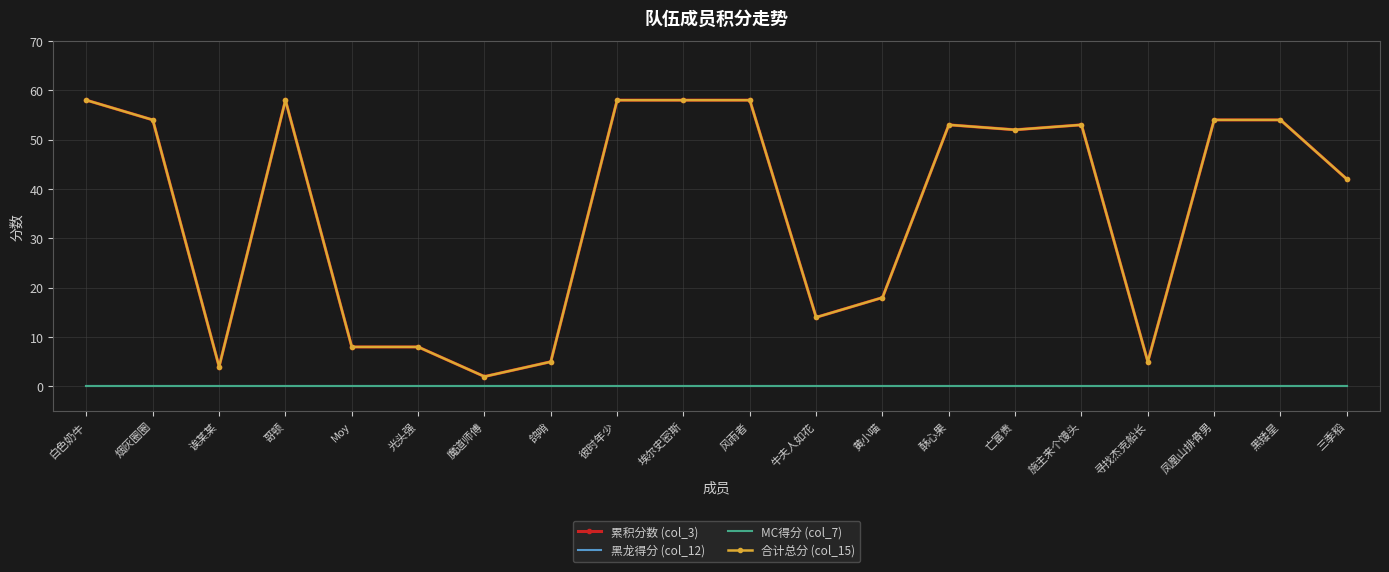

Reading right to left, extract all data points from this chart.

累积分数 (col_3): 三季稻=42	黑矮星=54	凤凰山排骨男=54	寻找杰克船长=5	施主来个馒头=53	亡富贵=52	酥心果=53	黄小喵=18	牛夫人如花=14	风雨者=58	埃尔史密斯=58	彼时年少=58	鸽哨=5	魔道师傅=2	光头强=8	Moy=8	哥顿=58	诶某某=4	烟灰圈圈=54	白色奶牛=58
黑龙得分 (col_12): 三季稻=0	黑矮星=0	凤凰山排骨男=0	寻找杰克船长=0	施主来个馒头=0	亡富贵=0	酥心果=0	黄小喵=0	牛夫人如花=0	风雨者=0	埃尔史密斯=0	彼时年少=0	鸽哨=0	魔道师傅=0	光头强=0	Moy=0	哥顿=0	诶某某=0	烟灰圈圈=0	白色奶牛=0
MC得分 (col_7): 三季稻=0	黑矮星=0	凤凰山排骨男=0	寻找杰克船长=0	施主来个馒头=0	亡富贵=0	酥心果=0	黄小喵=0	牛夫人如花=0	风雨者=0	埃尔史密斯=0	彼时年少=0	鸽哨=0	魔道师傅=0	光头强=0	Moy=0	哥顿=0	诶某某=0	烟灰圈圈=0	白色奶牛=0
合计总分 (col_15): 三季稻=42	黑矮星=54	凤凰山排骨男=54	寻找杰克船长=5	施主来个馒头=53	亡富贵=52	酥心果=53	黄小喵=18	牛夫人如花=14	风雨者=58	埃尔史密斯=58	彼时年少=58	鸽哨=5	魔道师傅=2	光头强=8	Moy=8	哥顿=58	诶某某=4	烟灰圈圈=54	白色奶牛=58